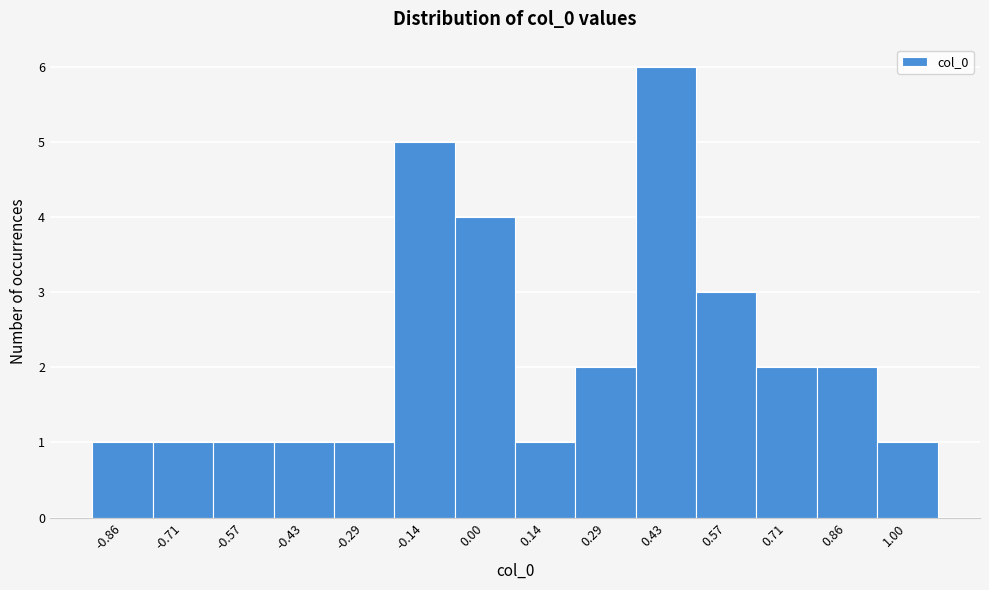

Reading right to left, transcribe all the data shown in this chart.

1.00=1	0.86=2	0.71=2	0.57=3	0.43=6	0.29=2	0.14=1	0.00=4	-0.14=5	-0.29=1	-0.43=1	-0.57=1	-0.71=1	-0.86=1